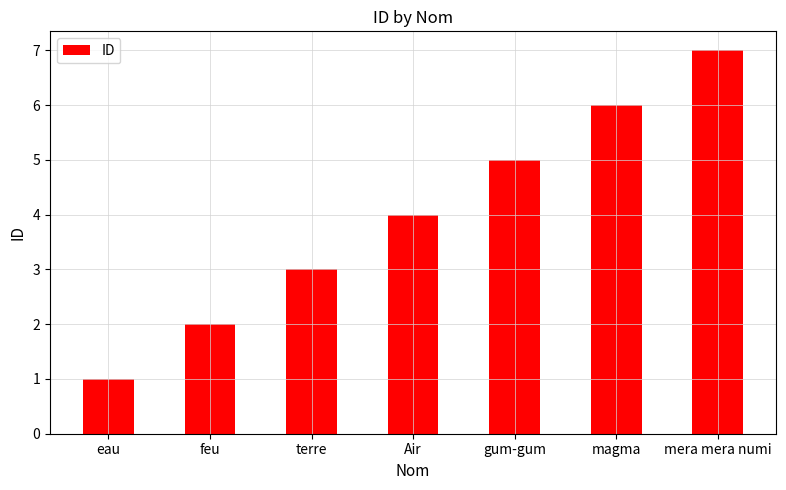

Rank the categories by value from highest to lowest.

mera mera numi, magma, gum-gum, Air, terre, feu, eau